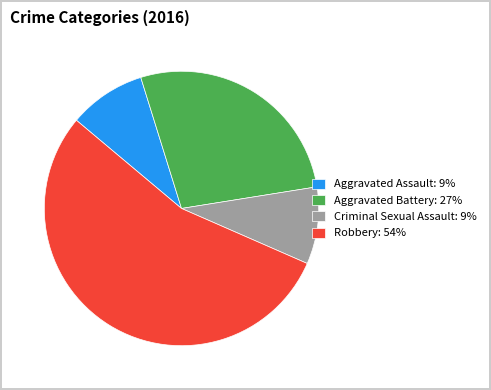

Is there any slice that represents more than half of the pie?

Yes